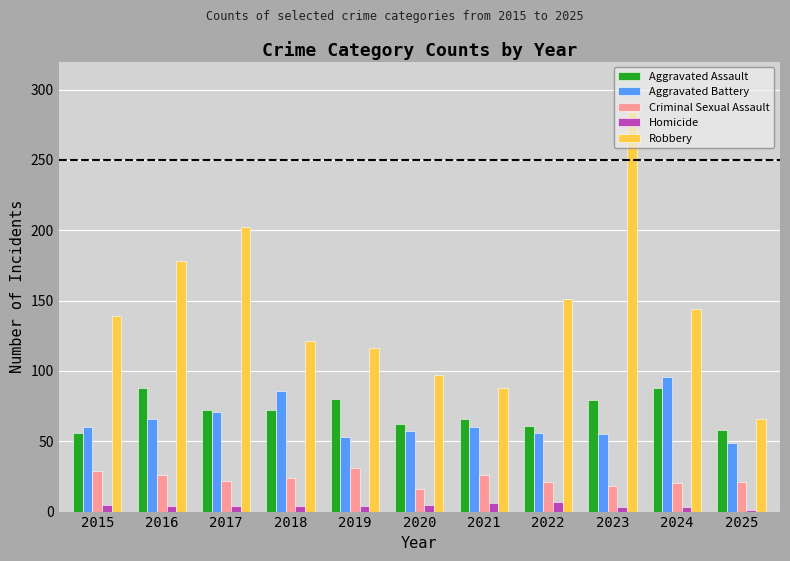

Is it true that Robbery equals 226 at 2024?

False